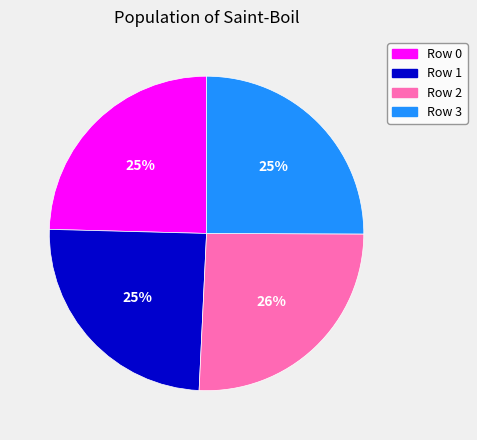

To the nearest percent, what is the difference between the largest and smallest slice percentages?

1%